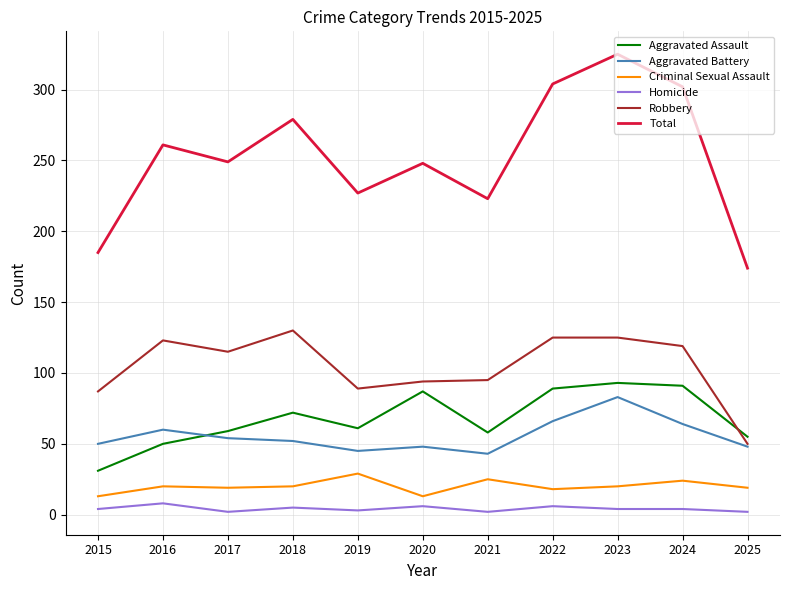

True or false: Aggravated Battery and Criminal Sexual Assault cross at least once.

False